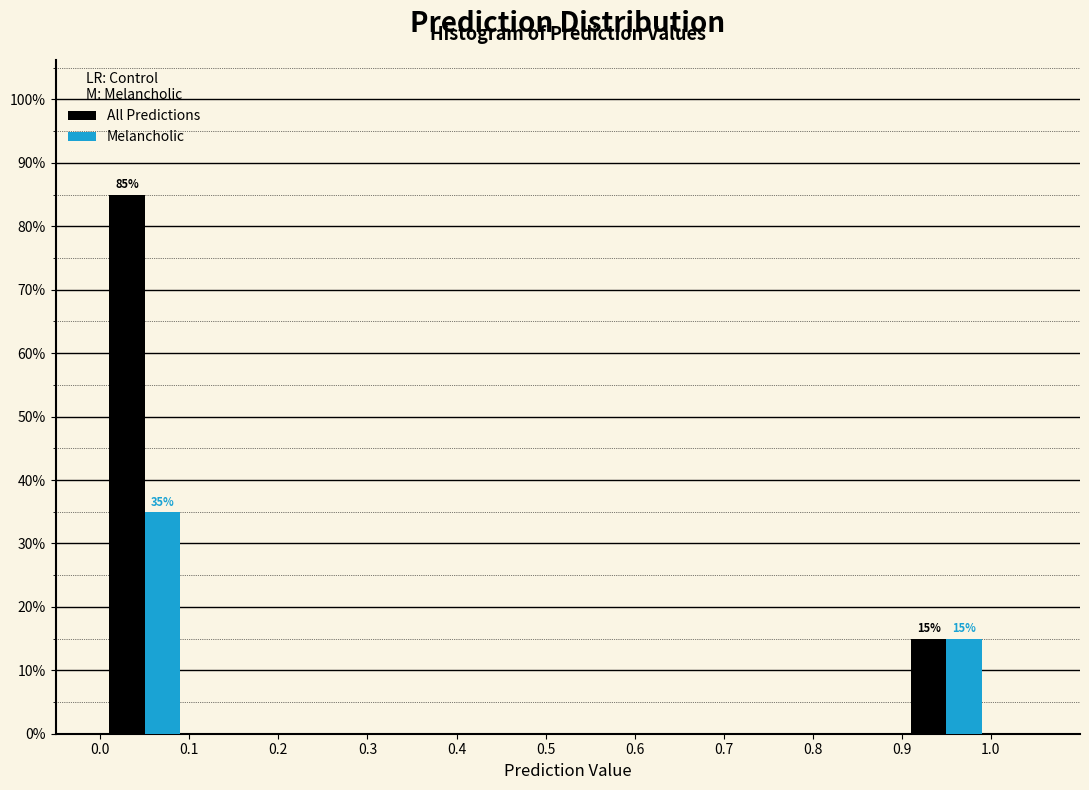

In the All Predictions series, which range on the x-axis has the tallest bar?

0.0 to 0.1